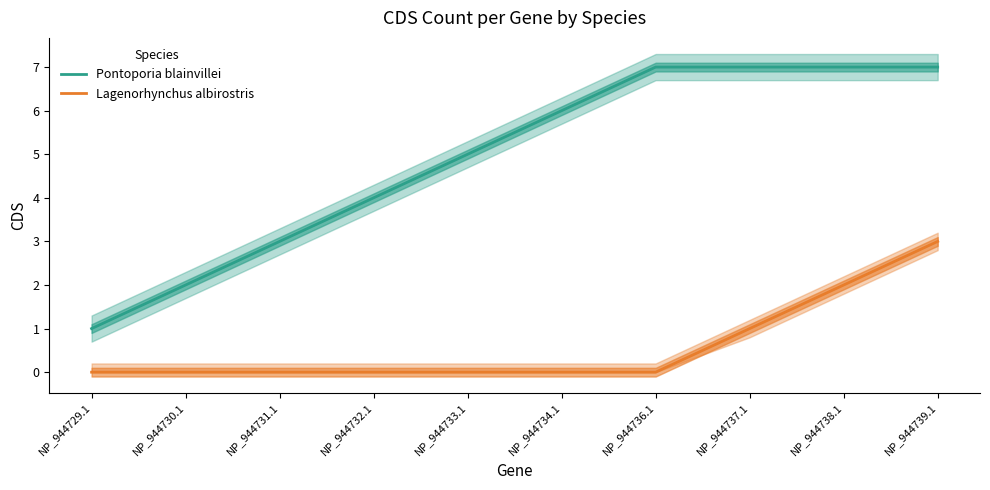

Reading left to right, list all the values displayed in this chart.

Pontoporia blainvillei: NP_944729.1=1	NP_944730.1=2	NP_944731.1=3	NP_944732.1=4	NP_944733.1=5	NP_944734.1=6	NP_944736.1=7	NP_944737.1=7	NP_944738.1=7	NP_944739.1=7
Lagenorhynchus albirostris: NP_944729.1=0	NP_944730.1=0	NP_944731.1=0	NP_944732.1=0	NP_944733.1=0	NP_944734.1=0	NP_944736.1=0	NP_944737.1=1	NP_944738.1=2	NP_944739.1=3